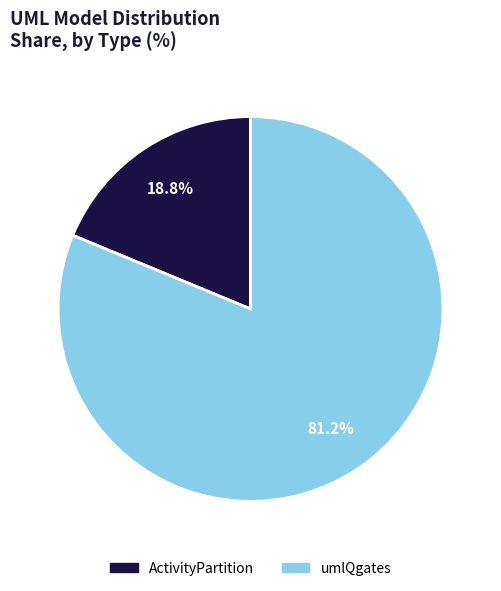

Is there a majority slice in this chart?

Yes